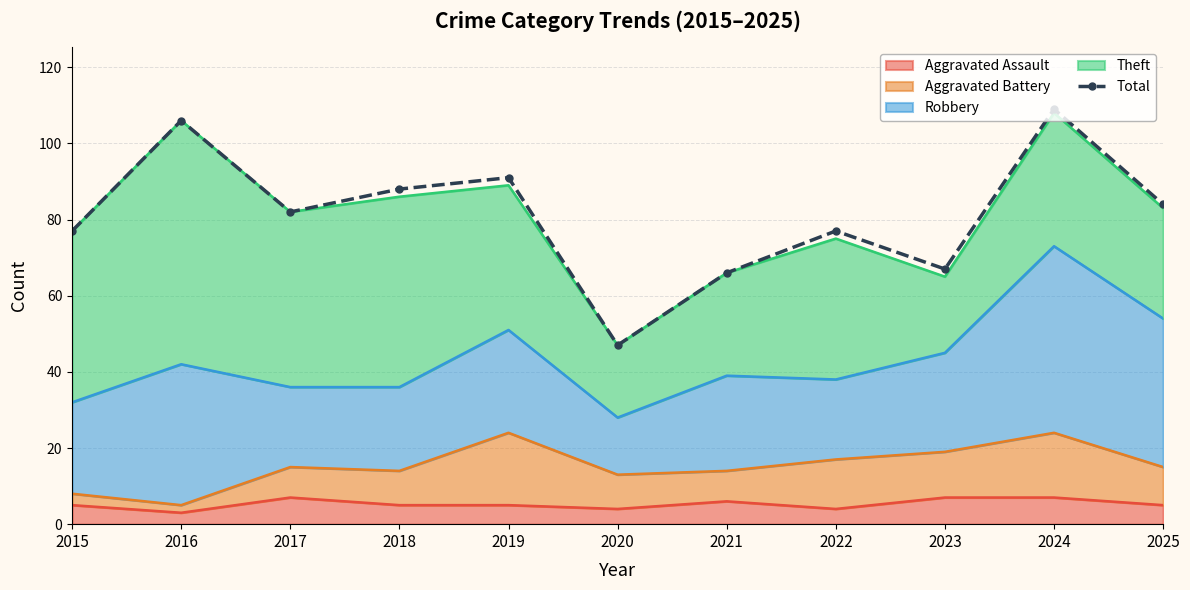

List the labels in order of value, smallest first.

2020, 2021, 2023, 2015, 2022, 2017, 2025, 2018, 2019, 2016, 2024